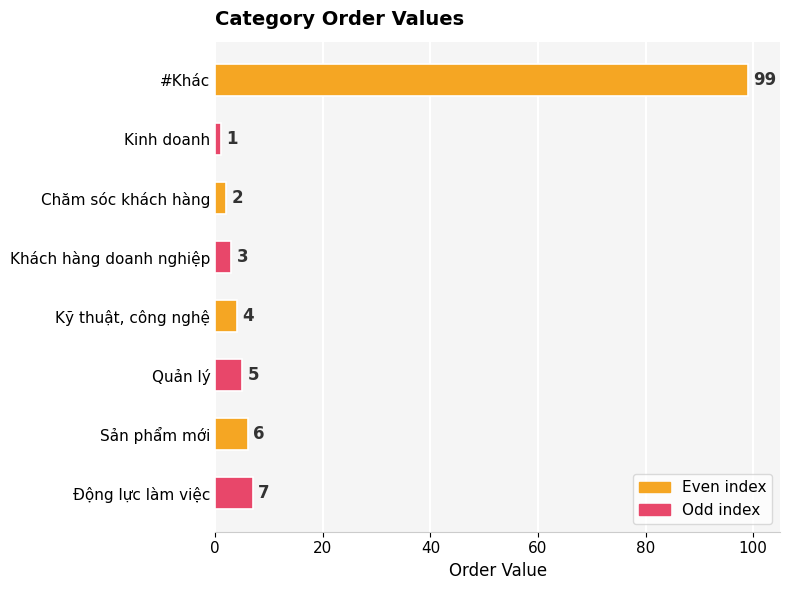

What is the maximum value shown in the chart?

99